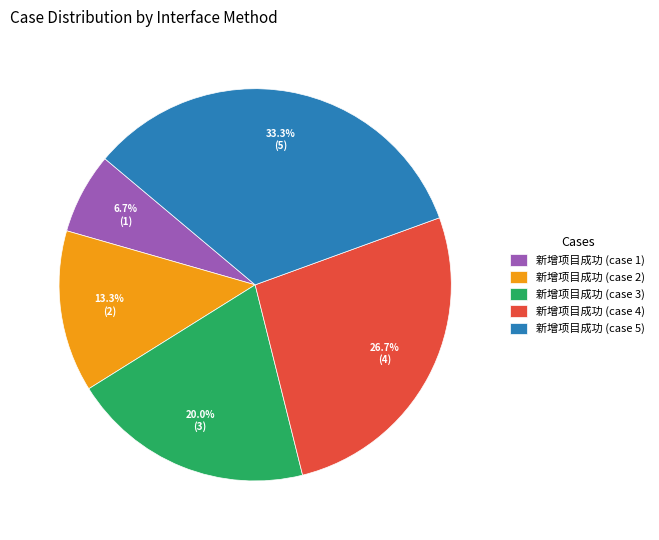

How many segments does this pie chart have?

5